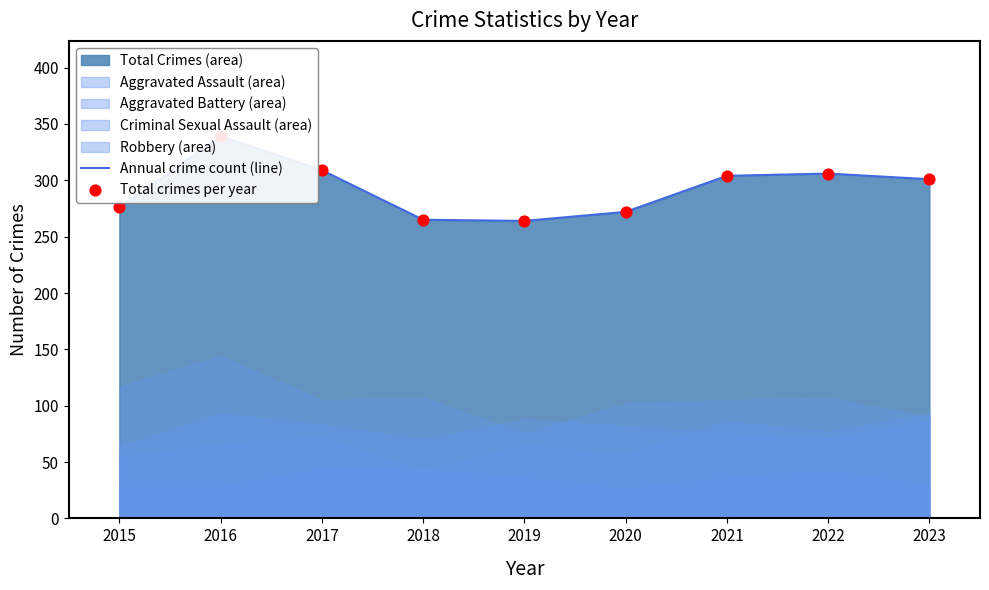

What is the total value across all series at 2016?

678